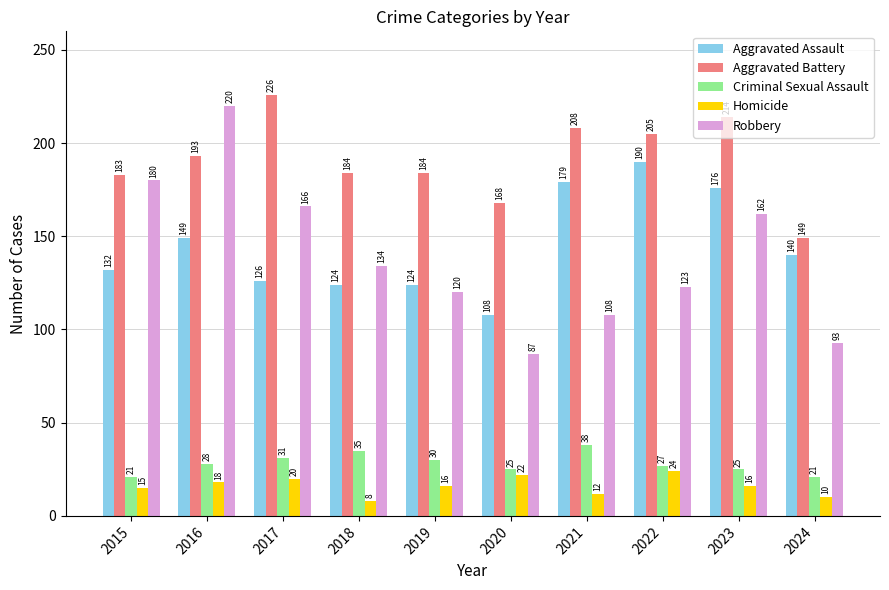

How many bars are there in total?

50